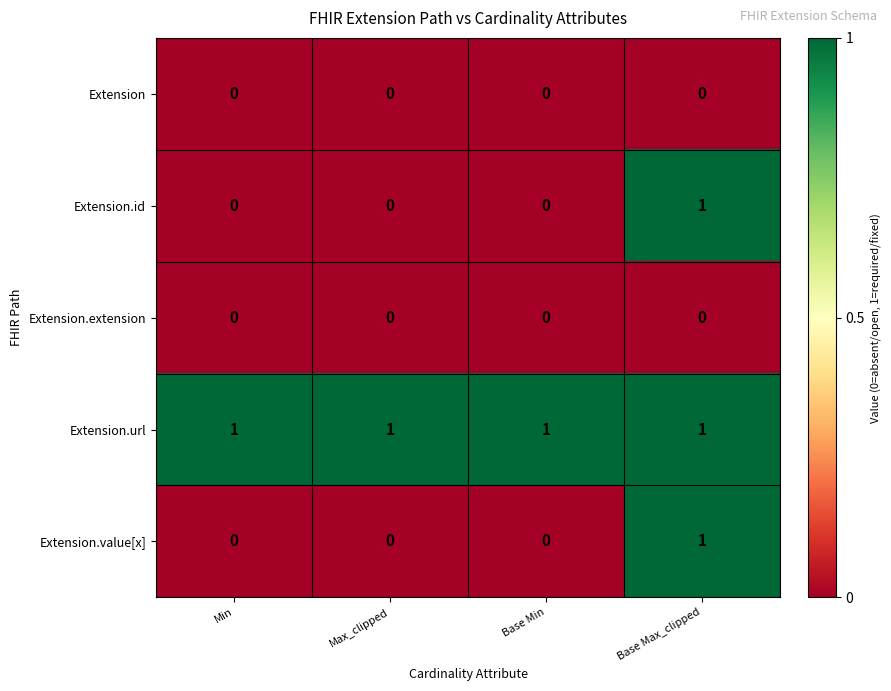

Which series has the largest total across all categories?

Extension.url